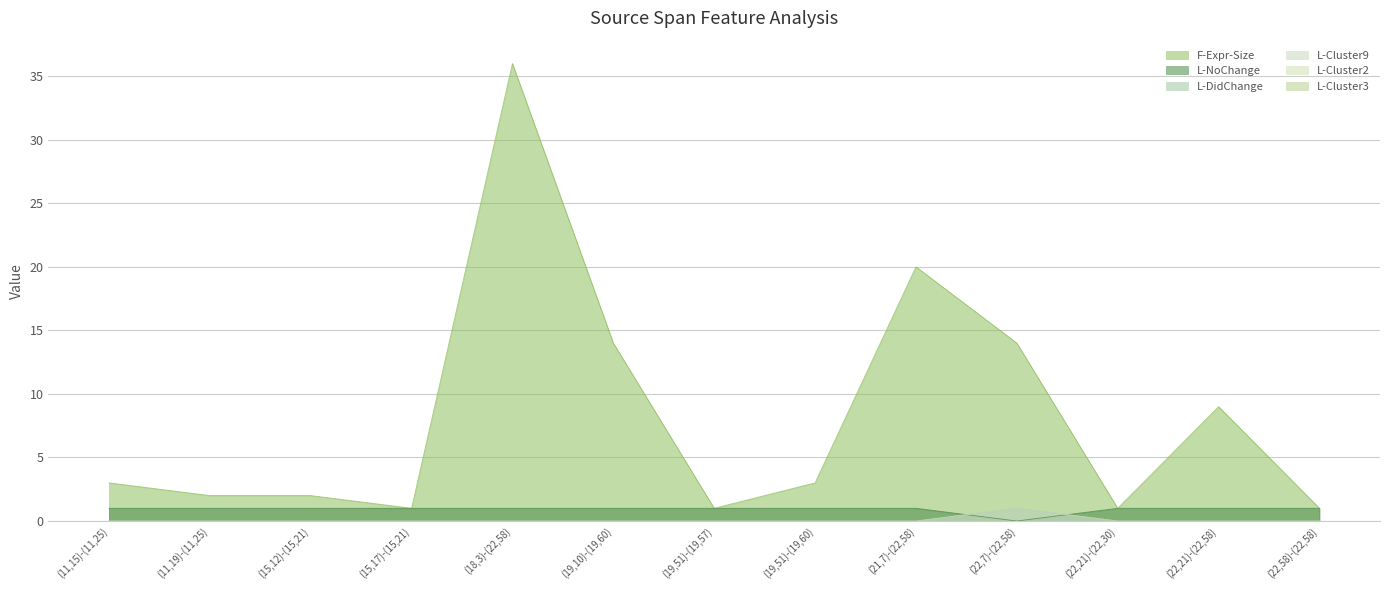

At which label is F-Expr-Size closest to 18?

(21,7)-(22,58)